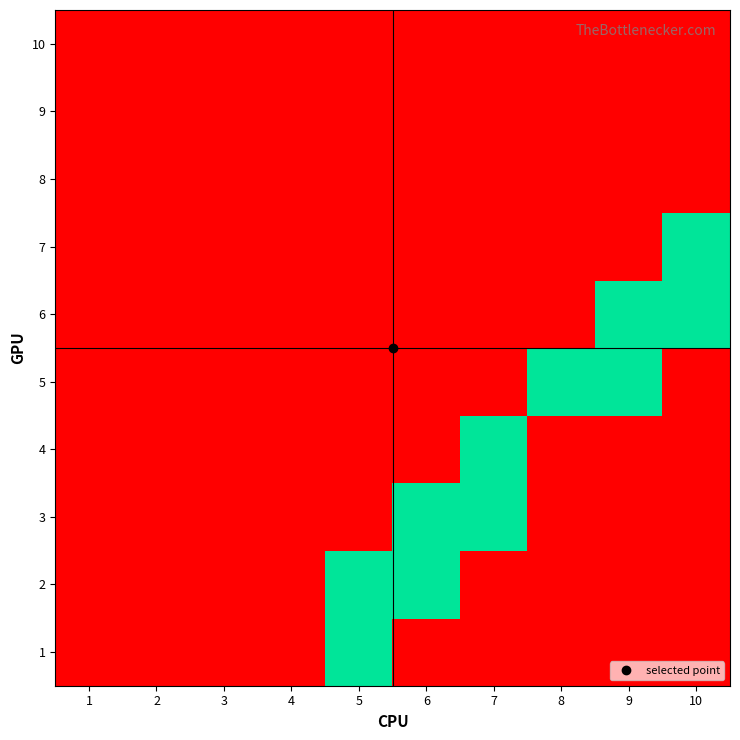

Reading left to right, what are all the values shown in this chart?

1: 1=0	2=0	3=0	4=0	5=1	6=0	7=0	8=0	9=0	10=0
2: 1=0	2=0	3=0	4=0	5=1	6=1	7=0	8=0	9=0	10=0
3: 1=0	2=0	3=0	4=0	5=0	6=1	7=1	8=0	9=0	10=0
4: 1=0	2=0	3=0	4=0	5=0	6=0	7=1	8=0	9=0	10=0
5: 1=0	2=0	3=0	4=0	5=0	6=0	7=0	8=1	9=1	10=0
6: 1=0	2=0	3=0	4=0	5=0	6=0	7=0	8=0	9=1	10=1
7: 1=0	2=0	3=0	4=0	5=0	6=0	7=0	8=0	9=0	10=1
8: 1=0	2=0	3=0	4=0	5=0	6=0	7=0	8=0	9=0	10=0
9: 1=0	2=0	3=0	4=0	5=0	6=0	7=0	8=0	9=0	10=0
10: 1=0	2=0	3=0	4=0	5=0	6=0	7=0	8=0	9=0	10=0